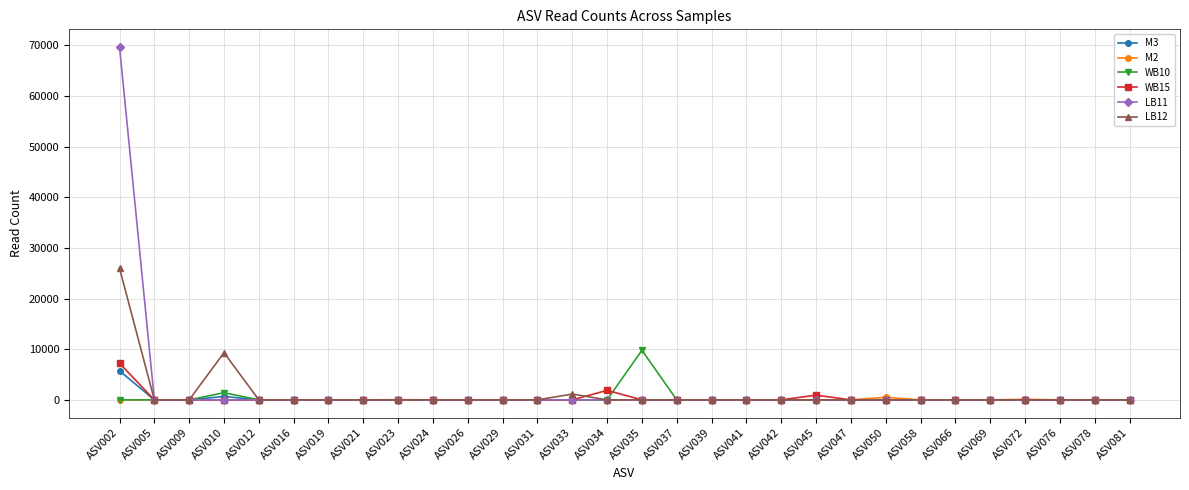

Does the chart display data point markers on the line(s)?

Yes